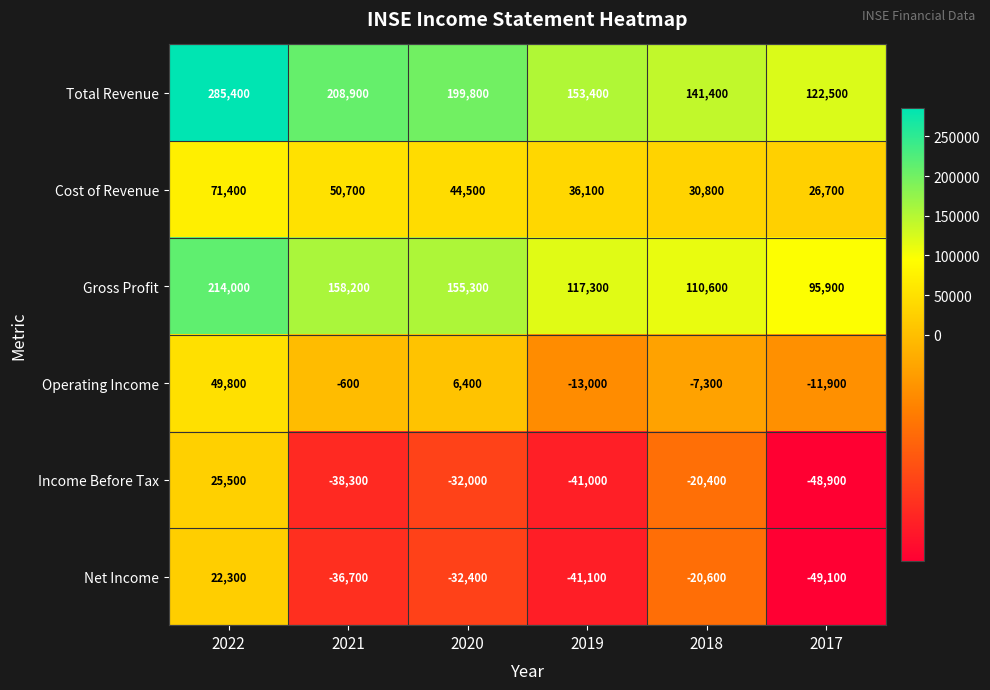

At which category is the sum across all series the highest?

2022